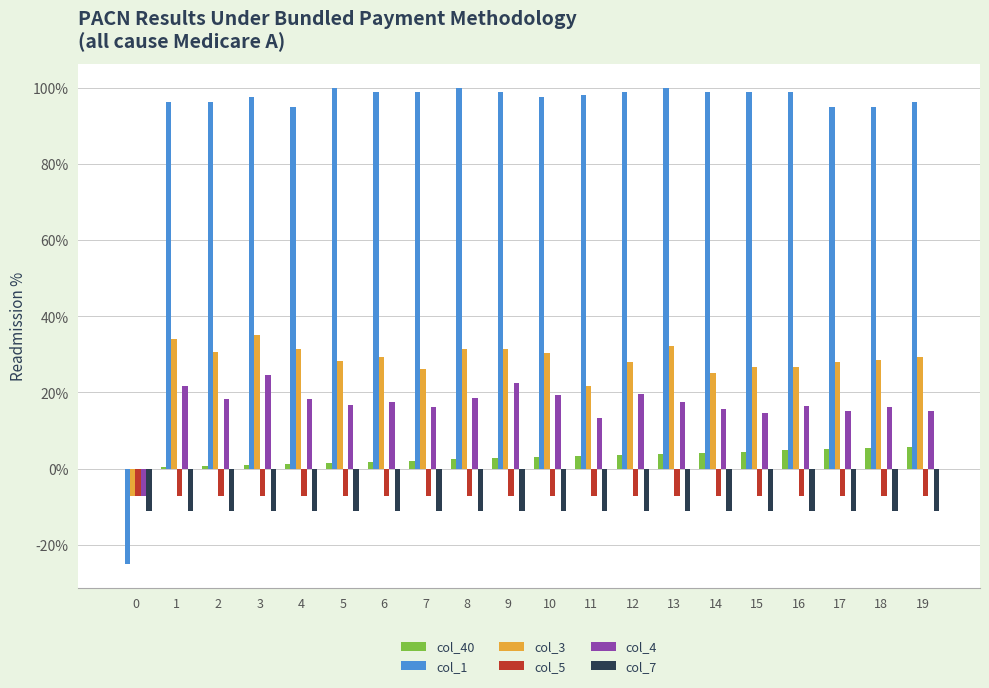

Is it true that col_40 equals 0.1 at 16?

False